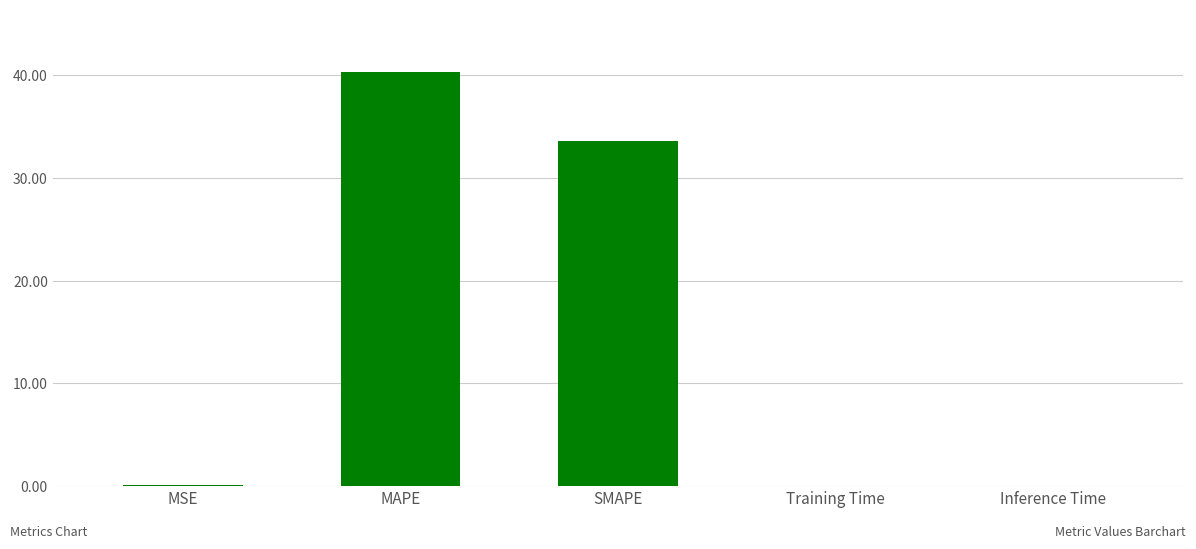

Is it true that the value at MAPE is 40.4?

True